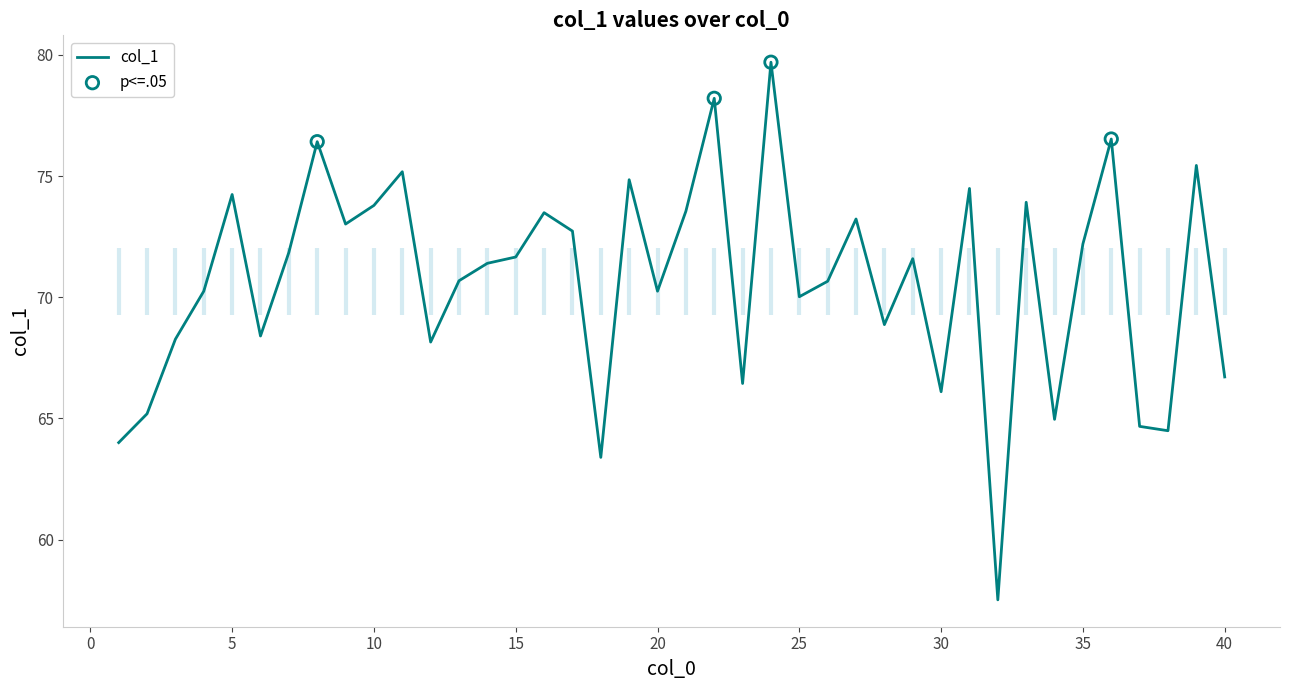

What is the change in value from 9 to 35?

-0.8